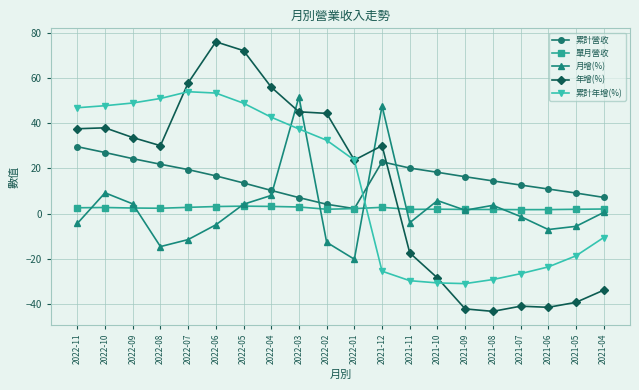

Which series has the widest spread of values?

年增(%)